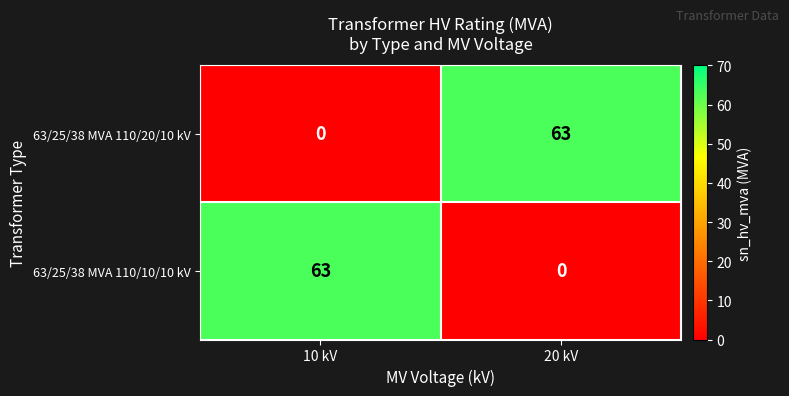

At how many categories does at least one series exceed 26?

2